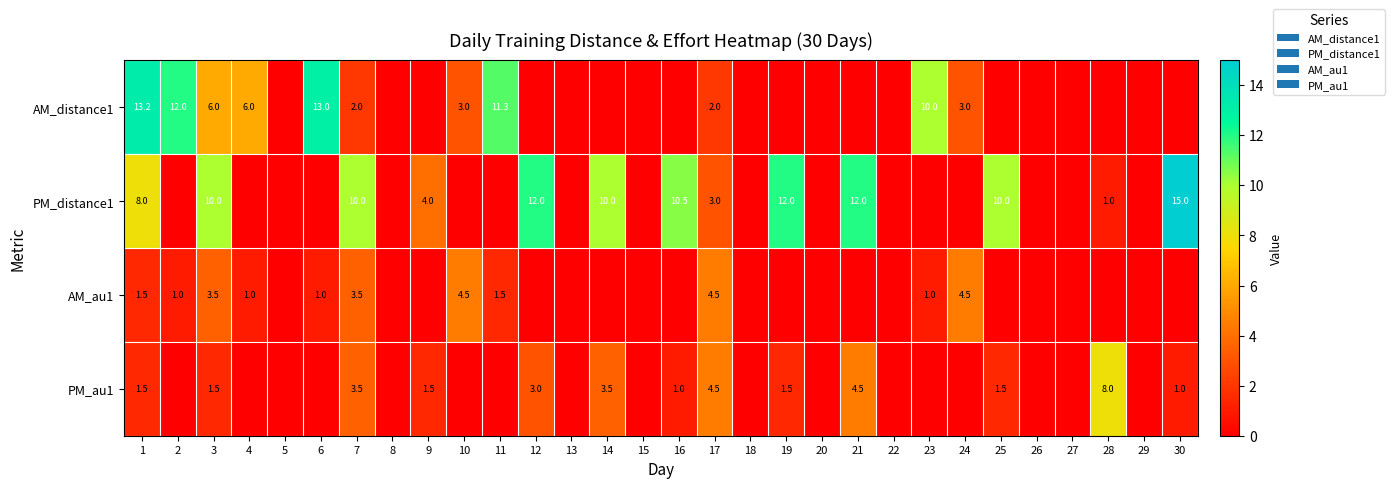

The PM_distance1 series shows 0.7 at 17. True or false?

False